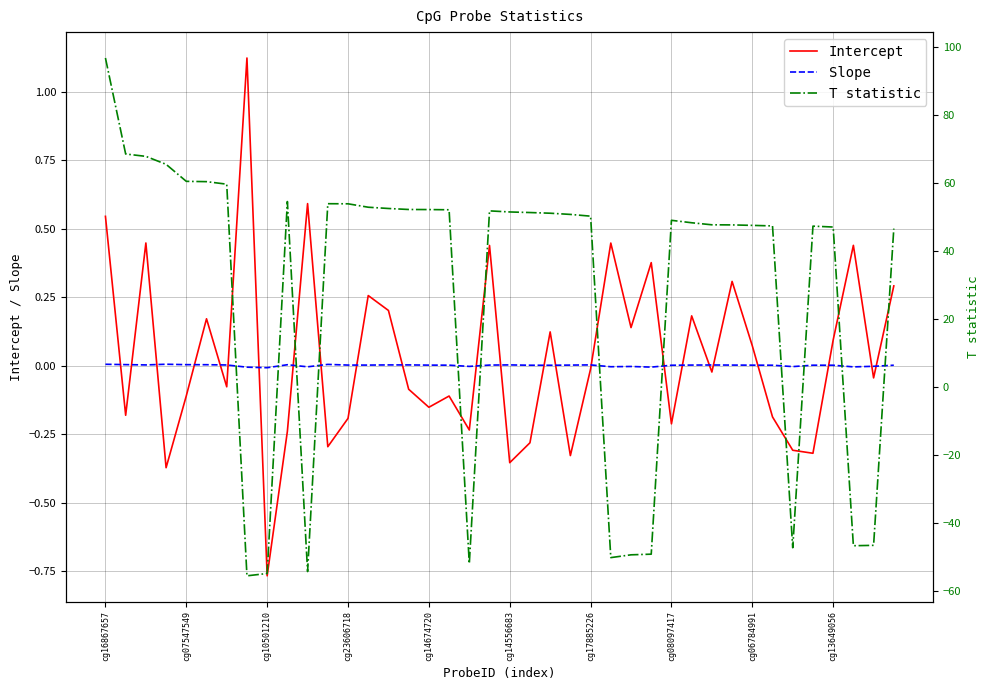

How many values in T statistic are above zero?

30